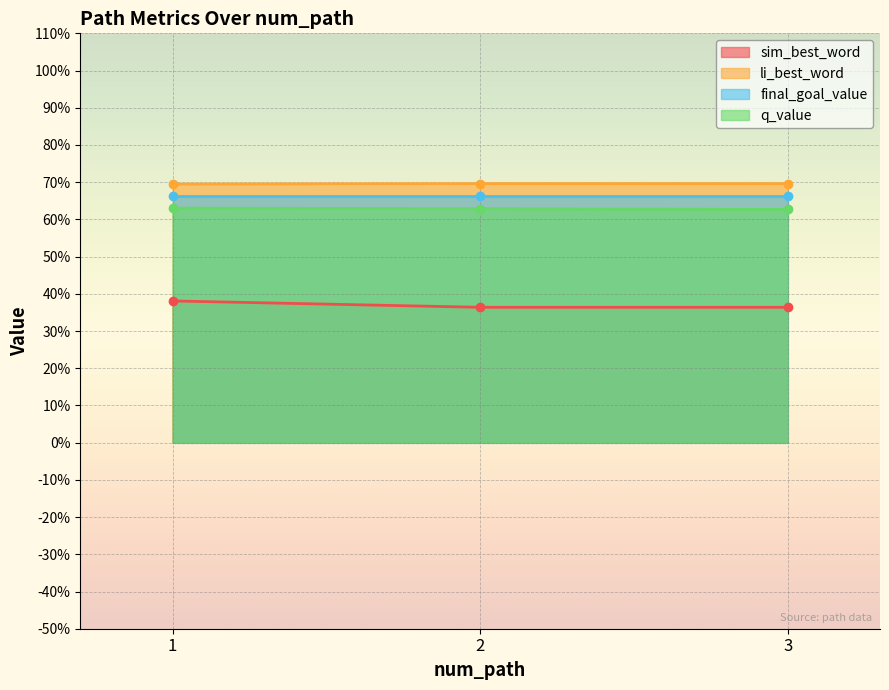

Which series changed the most between 1 and 2?

sim_best_word